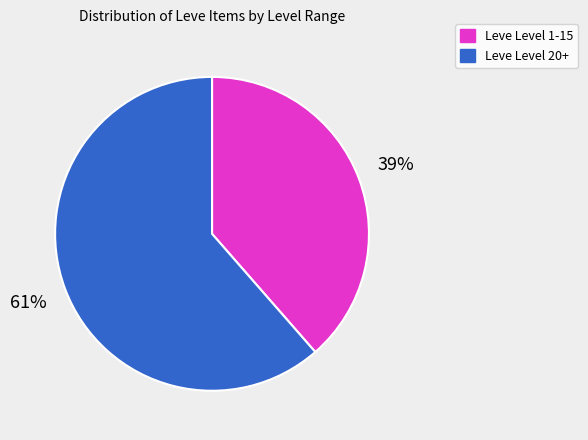

Which category accounts for the majority?

Leve Level 20+